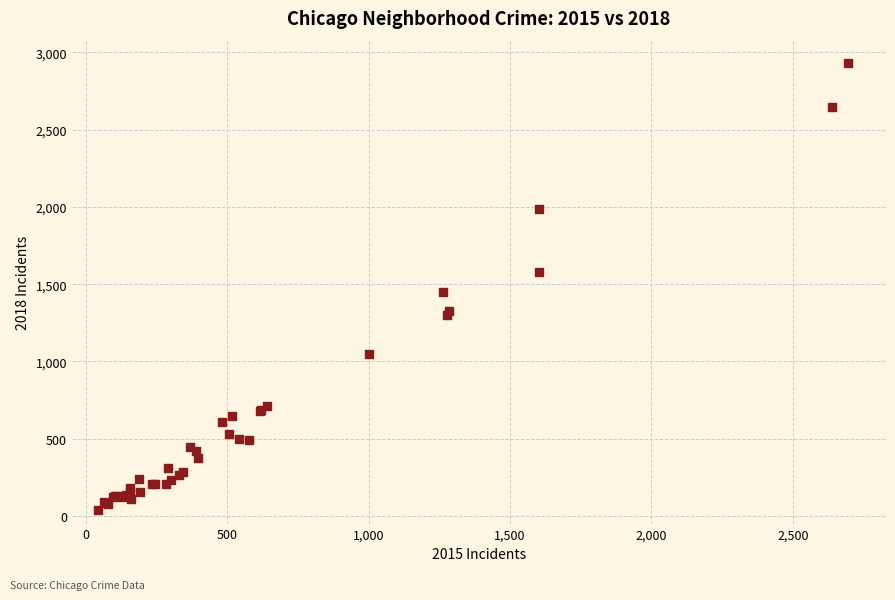

What Y value in the scatter plot is closest to 1483?

1451